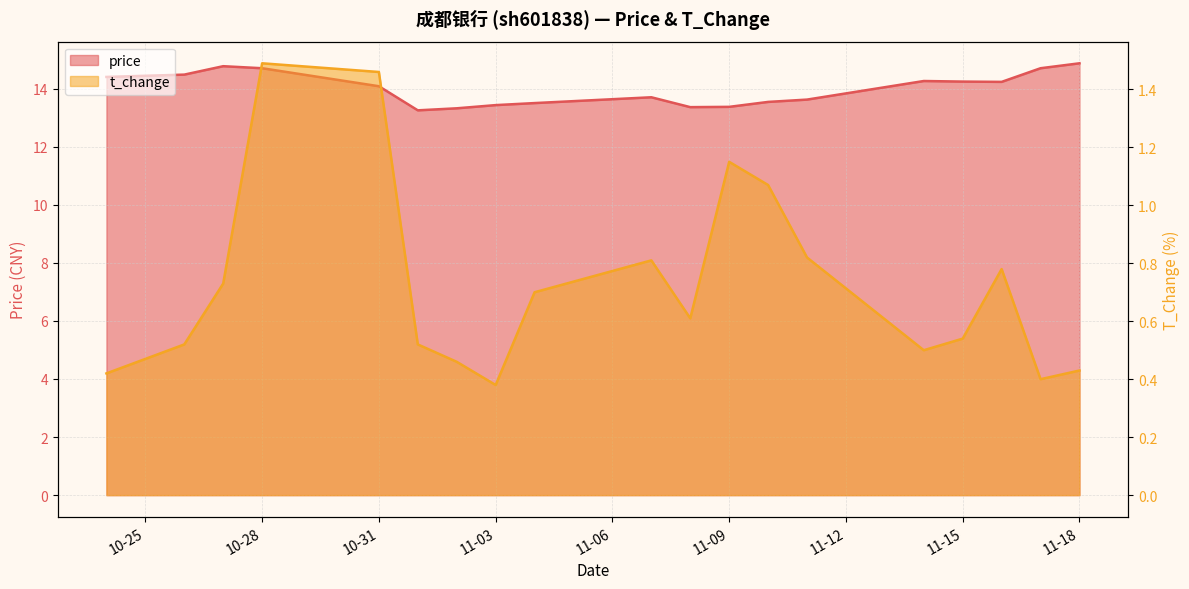

True or false: t_change and price intersect in this chart.

False